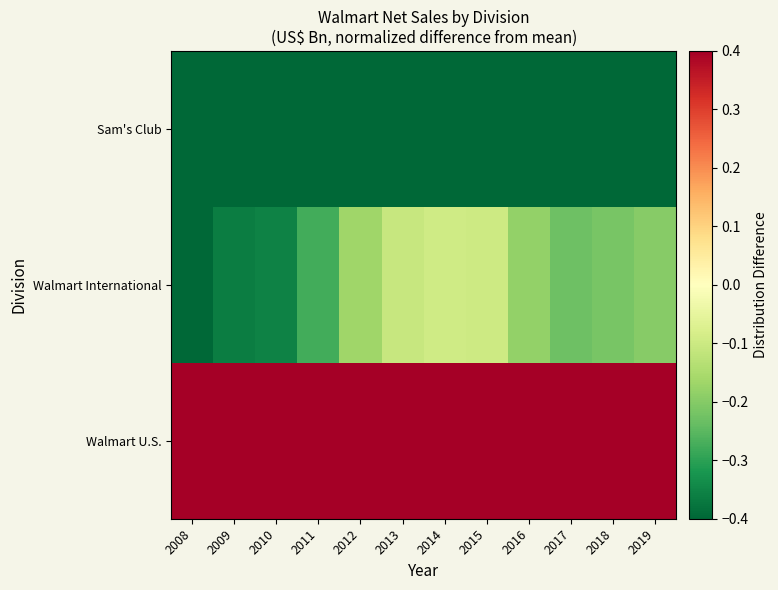

At which category does the chart reach its minimum across all series?

2008